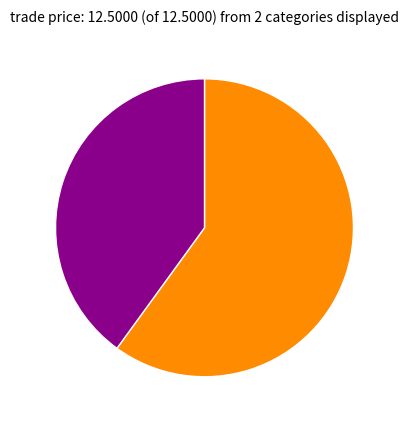

Is there any slice that represents more than half of the pie?

Yes